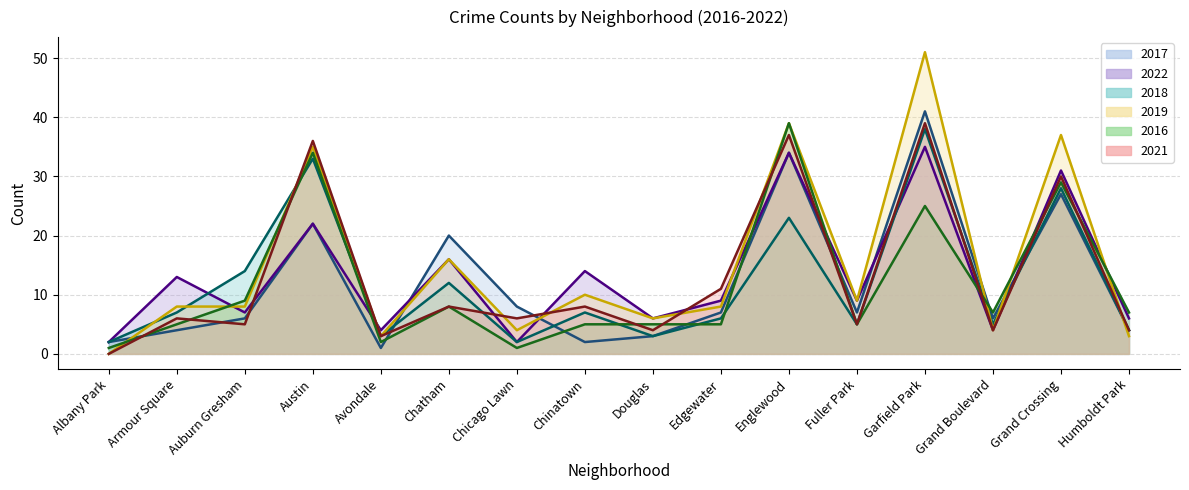

How many times do 2019 and 2022 cross each other?

5